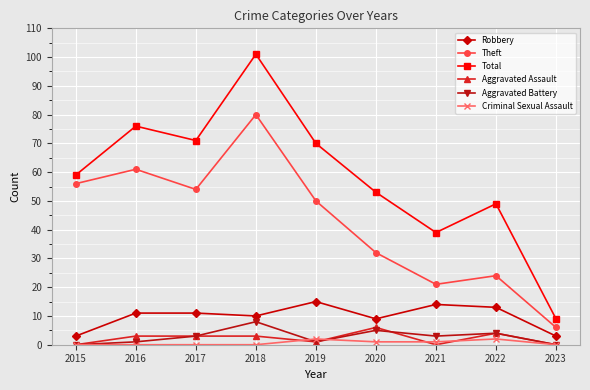

How many interior local peaks does the Aggravated Battery series have?

3